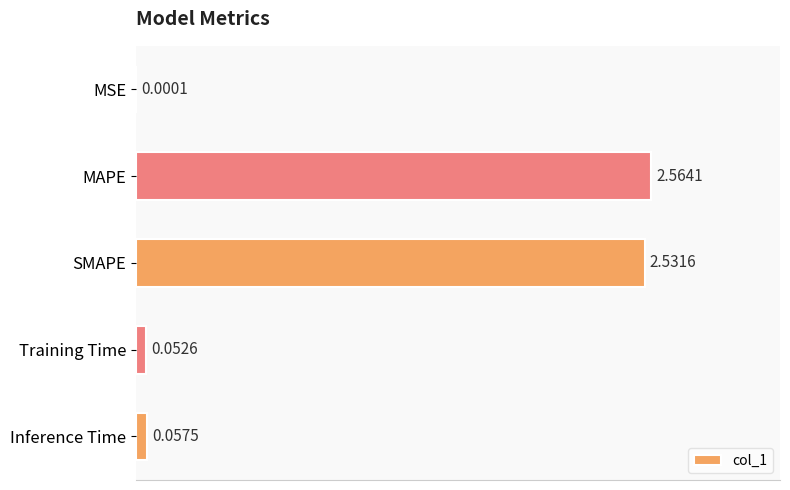

At which category does the chart reach its peak across all series?

MAPE